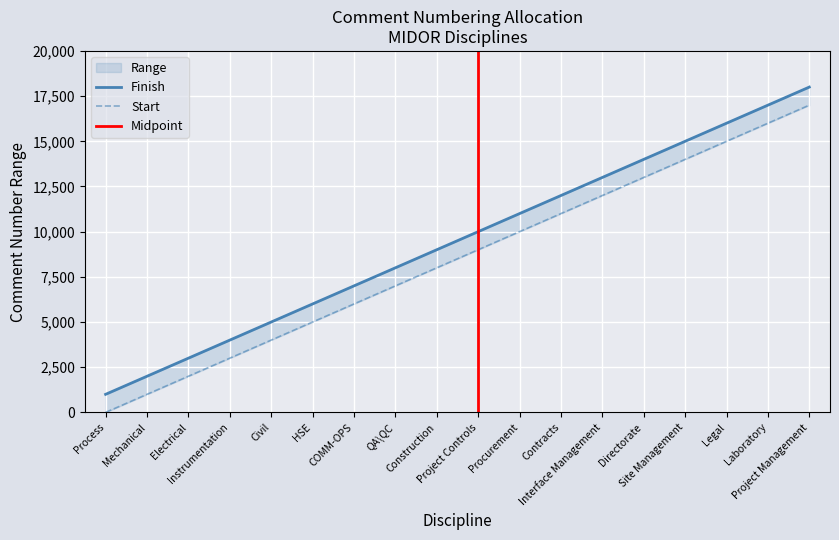

Is this an area chart (filled region under the line)?

No